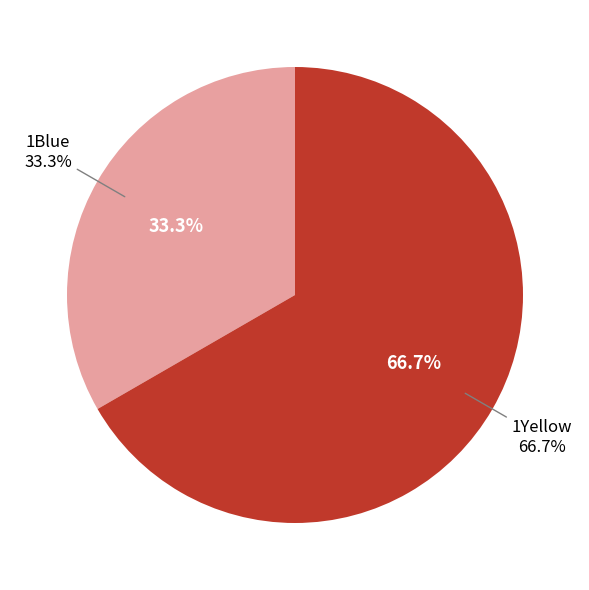

Is it true that 1Blue is 41% of the pie?

False